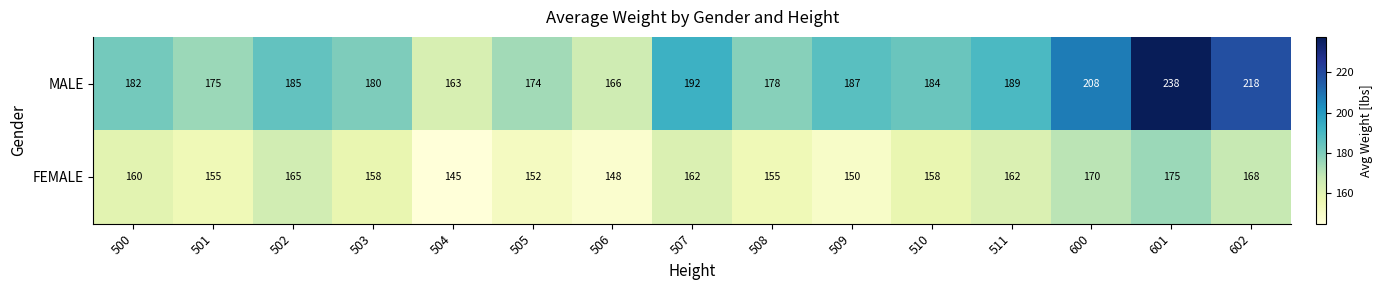

Reading left to right, list all the values displayed in this chart.

MALE: 182	175	185	180	163	174	166	192	178	187	184	189	208	238	218
FEMALE: 160	155	165	158	145	152	148	162	155	150	158	162	170	175	168